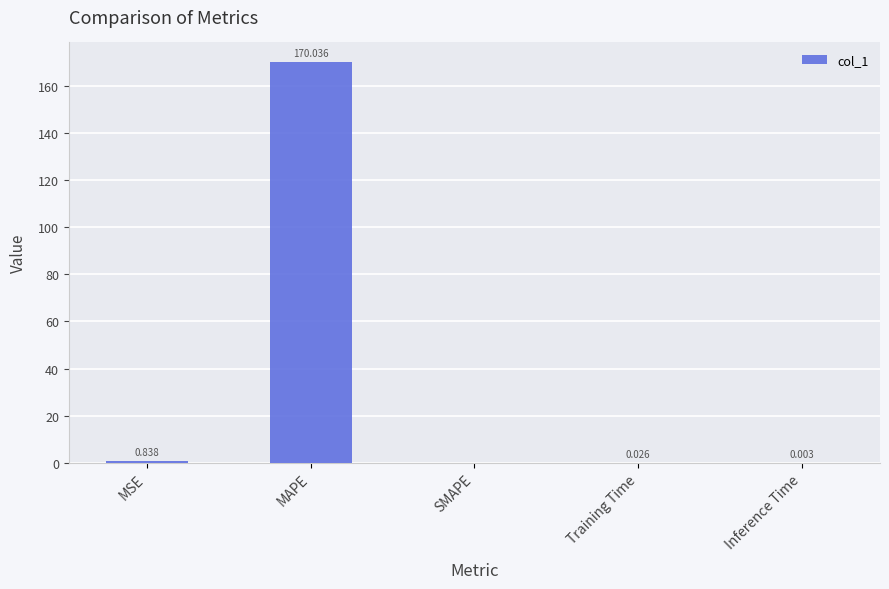

What is the average value?

34.2